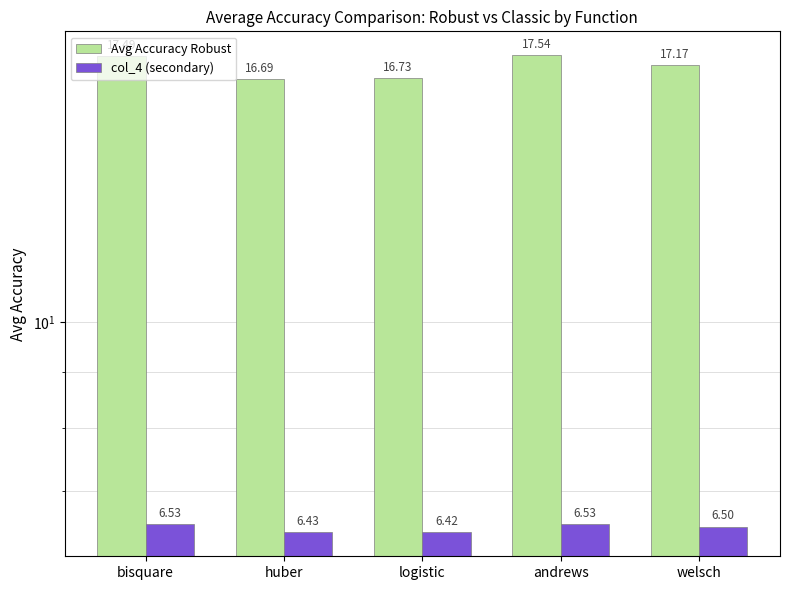

What is the label of the 2nd bar from the left?

huber